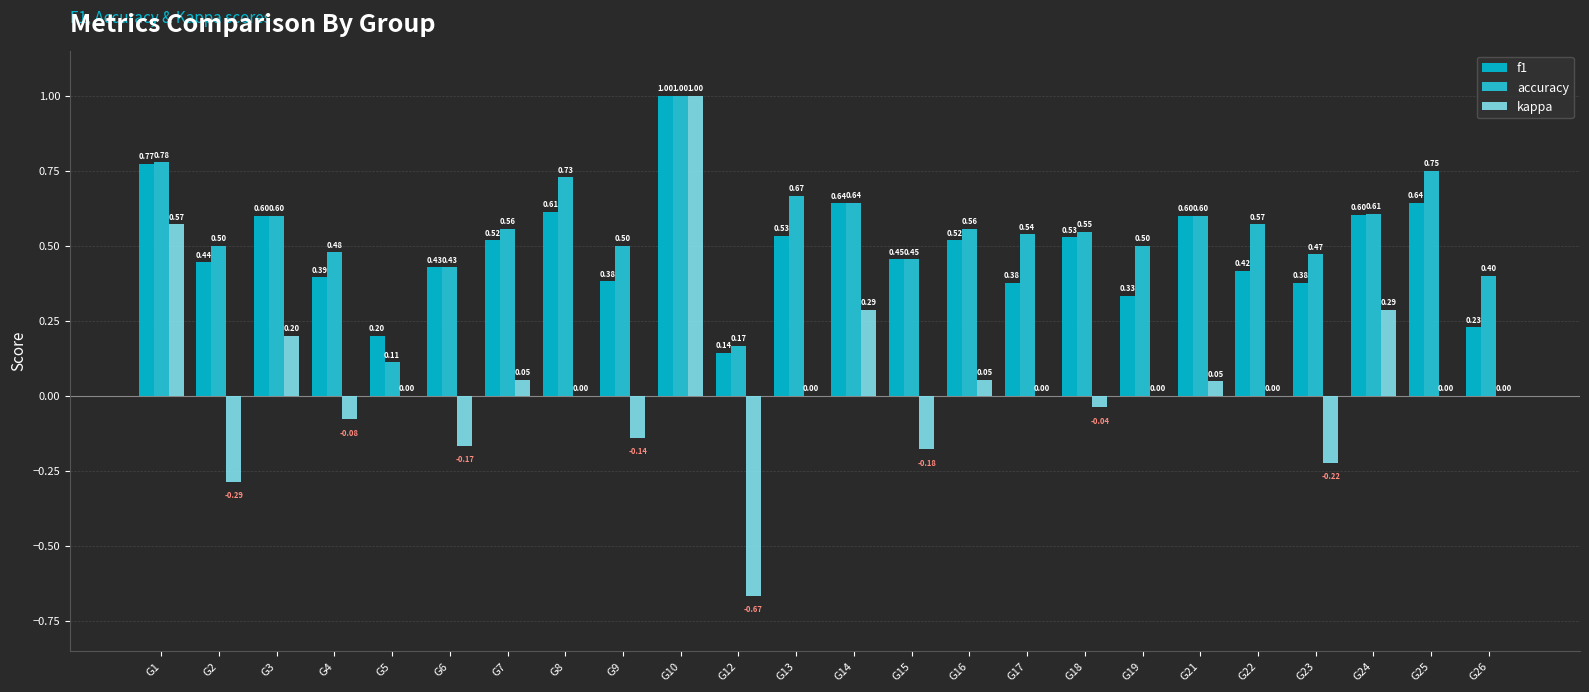

Reading right to left, transcribe all the data shown in this chart.

f1: G26=0.2	G25=0.6	G24=0.6	G23=0.4	G22=0.4	G21=0.6	G19=0.3	G18=0.5	G17=0.4	G16=0.5	G15=0.5	G14=0.6	G13=0.5	G12=0.1	G10=1.0	G9=0.4	G8=0.6	G7=0.5	G6=0.4	G5=0.2	G4=0.4	G3=0.6	G2=0.4	G1=0.8
accuracy: G26=0.4	G25=0.8	G24=0.6	G23=0.5	G22=0.6	G21=0.6	G19=0.5	G18=0.5	G17=0.5	G16=0.6	G15=0.5	G14=0.6	G13=0.7	G12=0.2	G10=1.0	G9=0.5	G8=0.7	G7=0.6	G6=0.4	G5=0.1	G4=0.5	G3=0.6	G2=0.5	G1=0.8
kappa: G26=0.0	G25=0.0	G24=0.3	G23=-0.2	G22=0.0	G21=0.0	G19=0.0	G18=-0.0	G17=0.0	G16=0.1	G15=-0.2	G14=0.3	G13=0.0	G12=-0.7	G10=1.0	G9=-0.1	G8=0.0	G7=0.1	G6=-0.2	G5=0.0	G4=-0.1	G3=0.2	G2=-0.3	G1=0.6